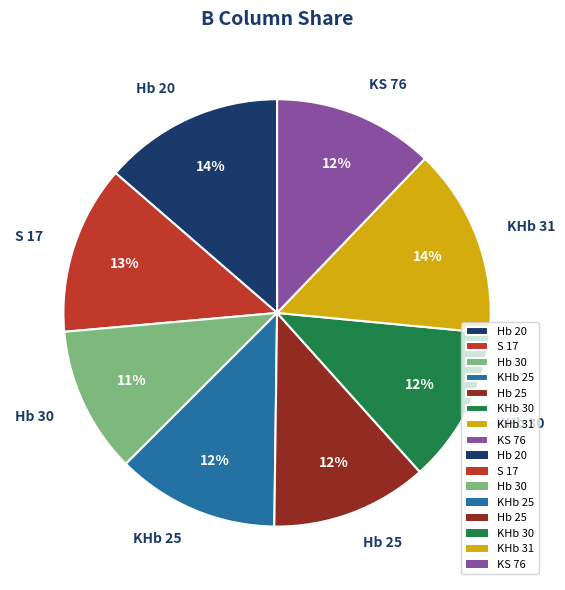

To the nearest percent, what is the average slice percentage?

12%